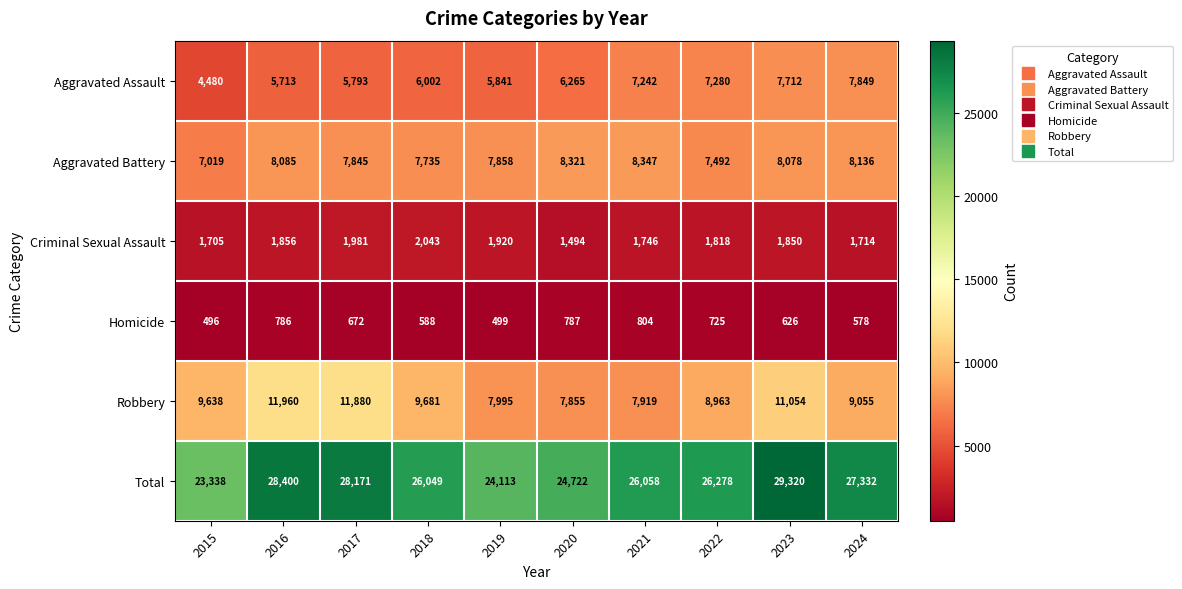

What is the difference between the maximum and minimum values in the Robbery series?

4105